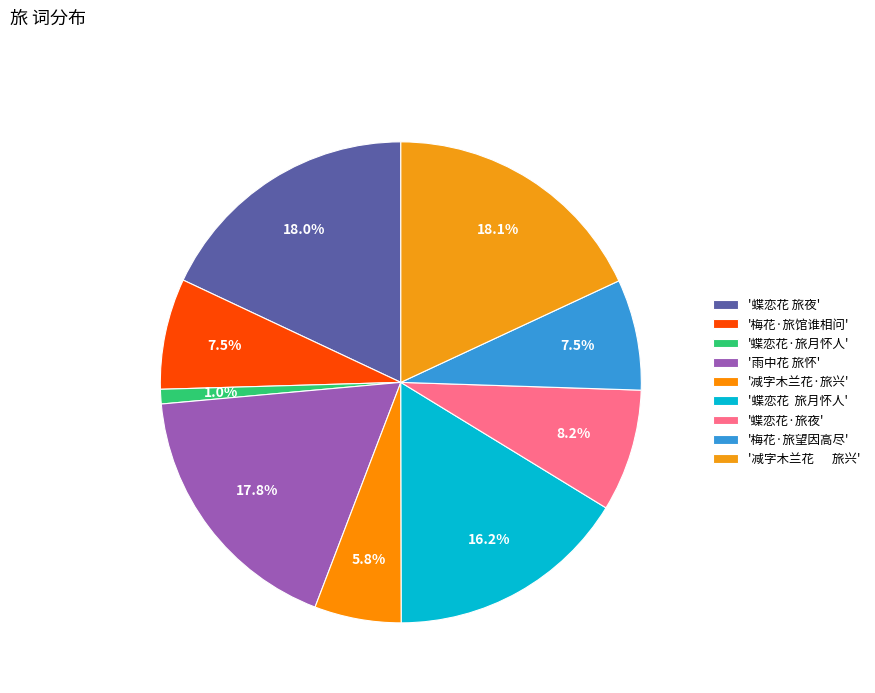

How many segments does this pie chart have?

9